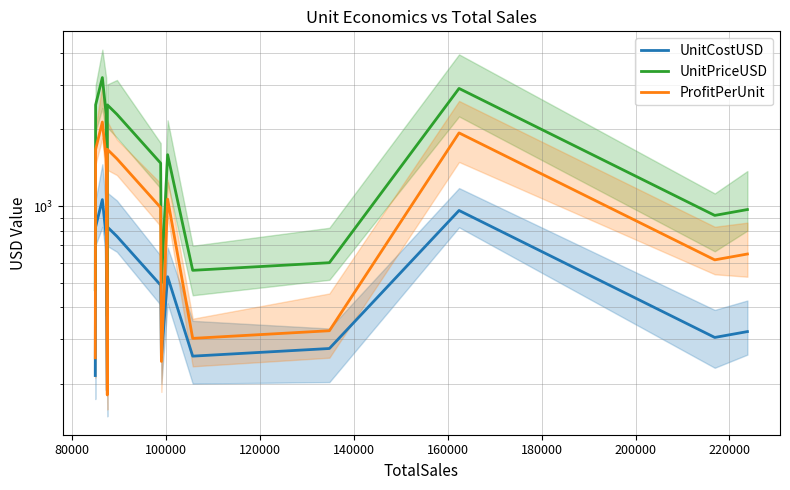

What is the average value of the UnitPriceUSD series?

1542.6